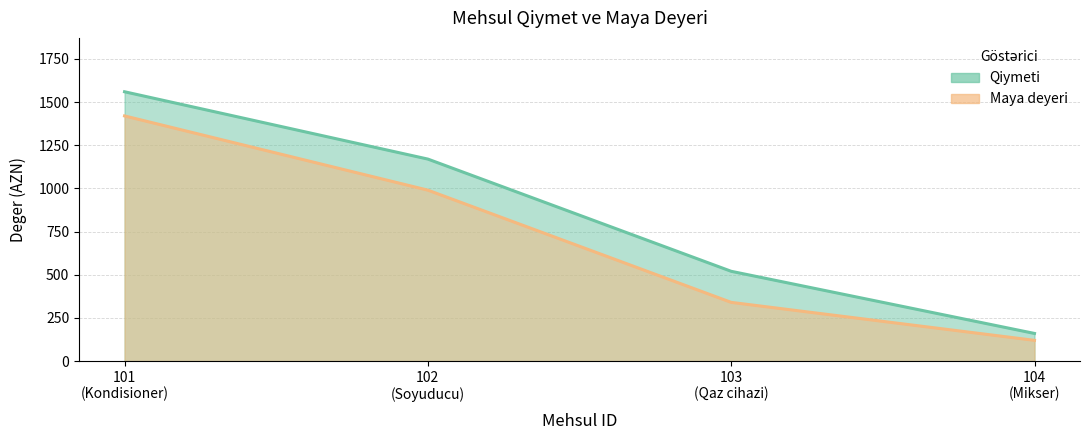

How many categories are shown in the chart?

4